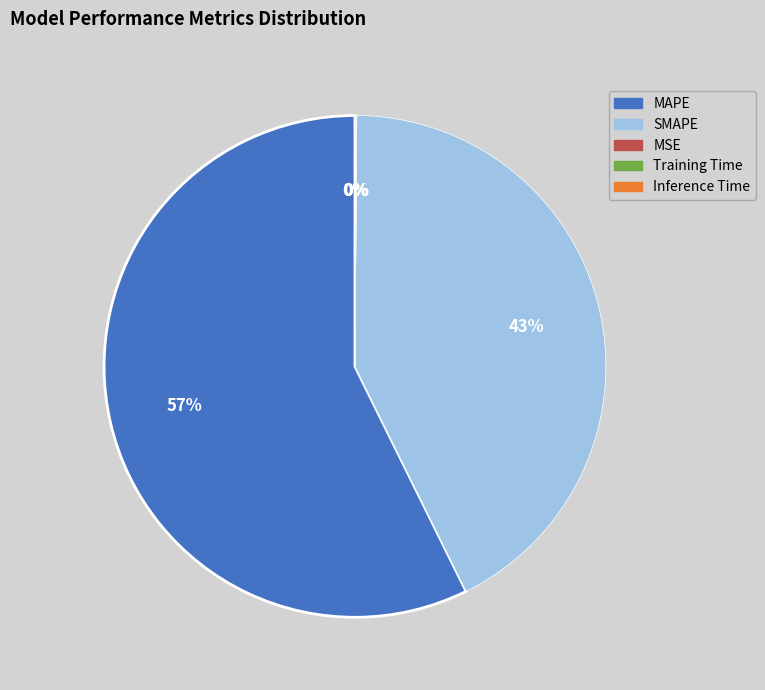

Between MAPE and SMAPE, which is larger?

MAPE